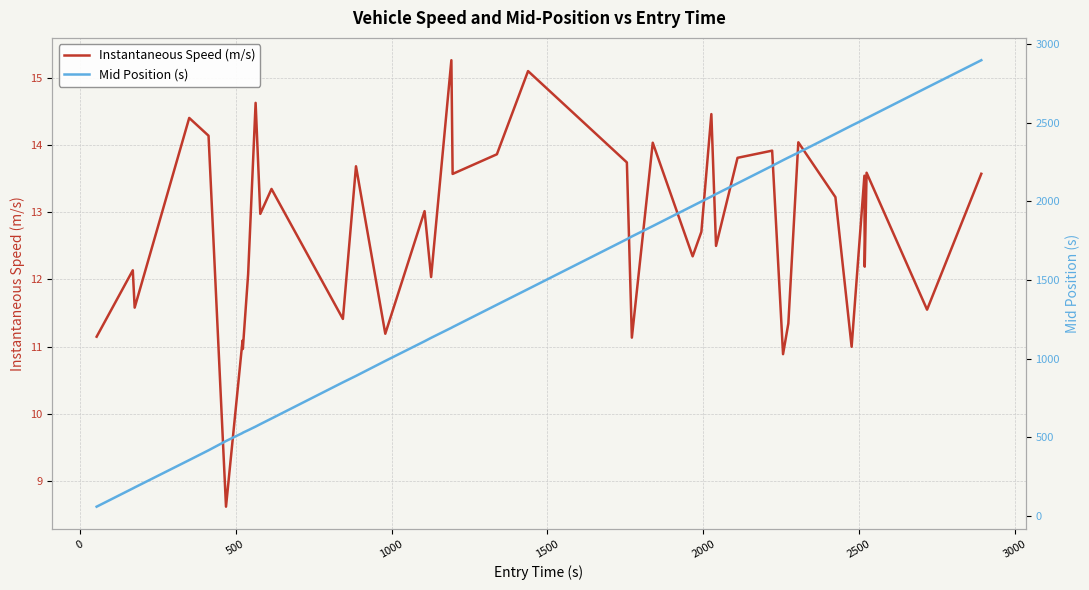

What is the value of the Mid Position (s) point at the 1st from the left?

60.2